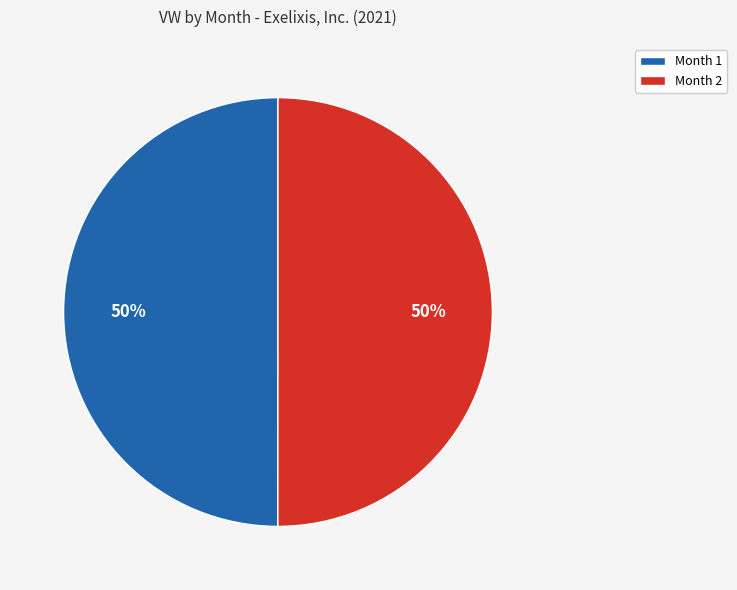

Is it true that Month 1 is 60% of the pie?

False